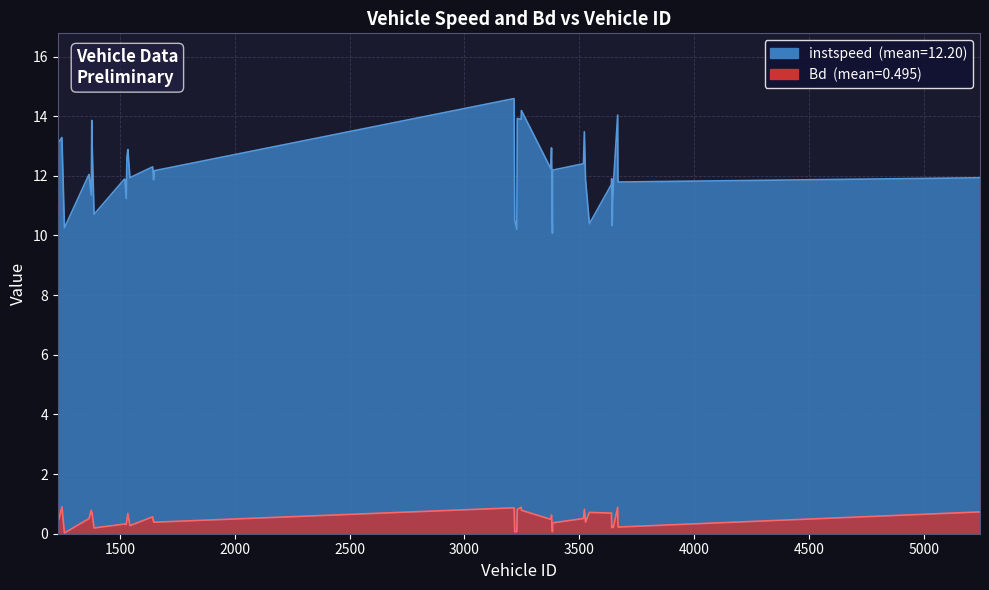

Reading left to right, what are all the values shown in this chart?

instspeed: 1230.0=13.2	1235.0=13.1	1248.0=13.3	1259.0=10.3	1366.0=12.0	1376.0=11.4	1378.0=13.9	1379.0=13.2	1388.0=10.7	1520.0=11.9	1522.0=11.9	1528.0=11.2	1531.0=12.6	1535.0=12.9	1544.0=11.9	1643.0=12.3	1647.0=11.9	1651.0=12.2	3216.0=14.6	3219.0=10.5	3228.0=10.2	3230.0=13.9	3247.0=13.9	3248.0=14.2	3376.0=12.2	3379.0=12.9	3383.0=10.1	3384.0=12.2	3518.0=12.4	3522.0=13.5	3527.0=11.9	3544.0=10.4	3640.0=11.7	3641.0=11.9	3643.0=10.3	3648.0=11.7	3667.0=14.0	3668.0=11.9	3669.0=11.8	5244.0=11.9
Bd: 1230.0=0.7	1235.0=0.5	1248.0=0.9	1259.0=0.0	1366.0=0.5	1376.0=0.8	1378.0=0.7	1379.0=0.7	1388.0=0.2	1520.0=0.3	1522.0=0.3	1528.0=0.3	1531.0=0.5	1535.0=0.7	1544.0=0.3	1643.0=0.6	1647.0=0.4	1651.0=0.4	3216.0=0.9	3219.0=0.1	3228.0=0.1	3230.0=0.8	3247.0=0.9	3248.0=0.8	3376.0=0.5	3379.0=0.6	3383.0=0.1	3384.0=0.4	3518.0=0.5	3522.0=0.8	3527.0=0.4	3544.0=0.7	3640.0=0.7	3641.0=0.2	3643.0=0.3	3648.0=0.2	3667.0=0.9	3668.0=0.3	3669.0=0.2	5244.0=0.7